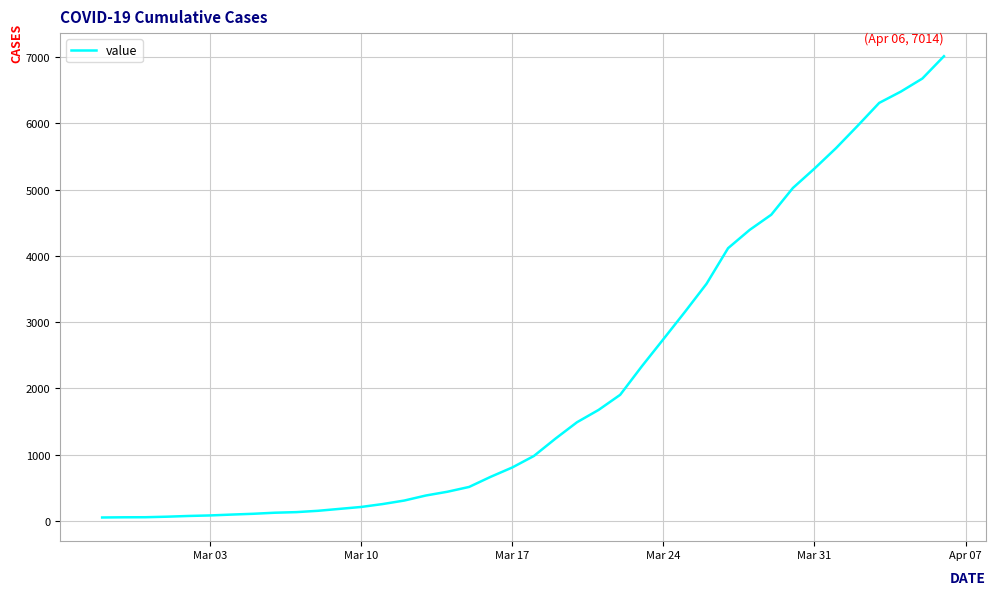

Does the chart have visible grid lines?

Yes